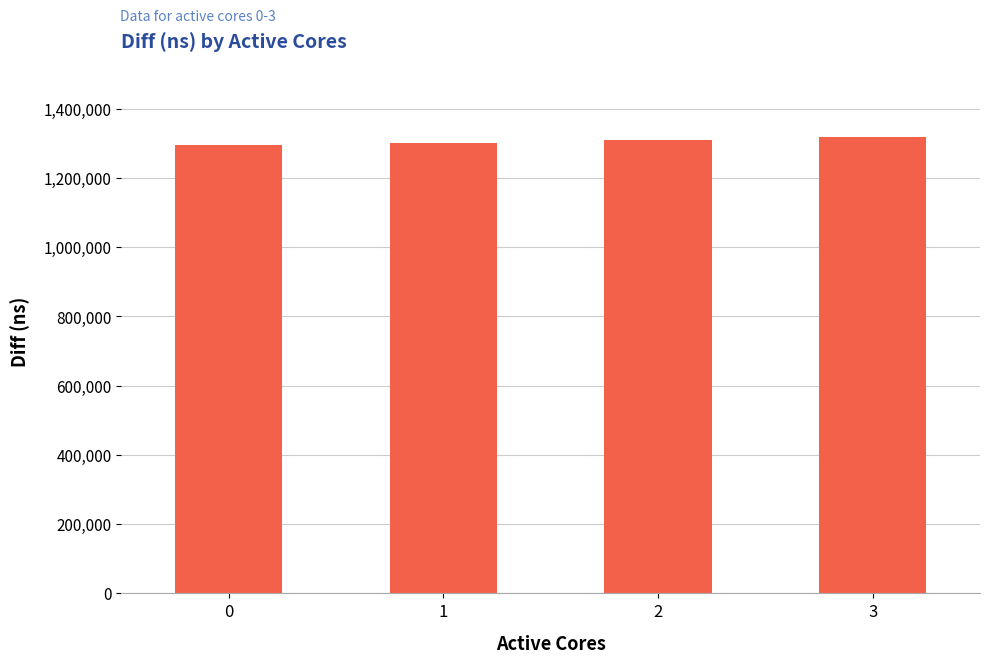

What is the maximum value shown in the chart?

1317901